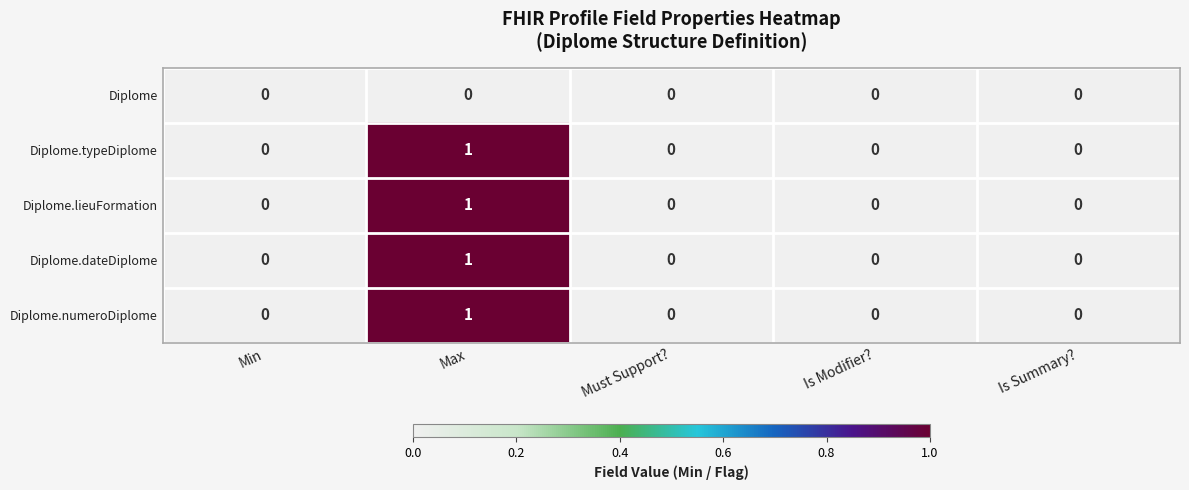

At which category is the sum across all series the highest?

Max